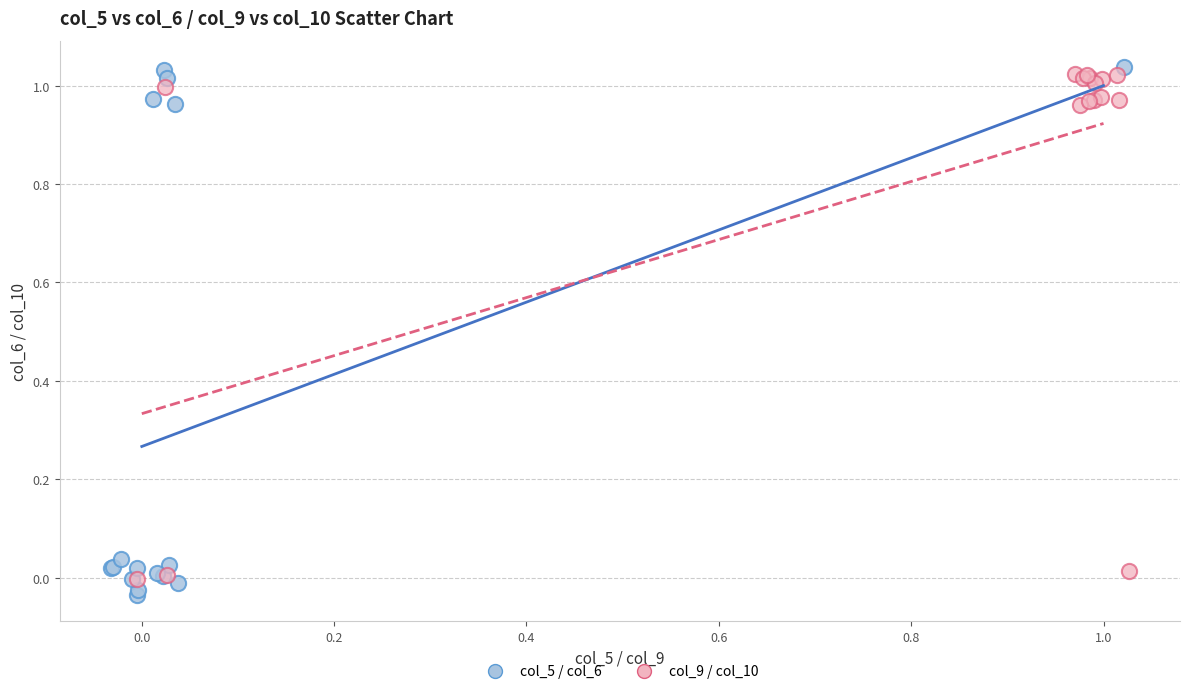

What are all the series names shown in the legend?

col_5 / col_6, col_9 / col_10